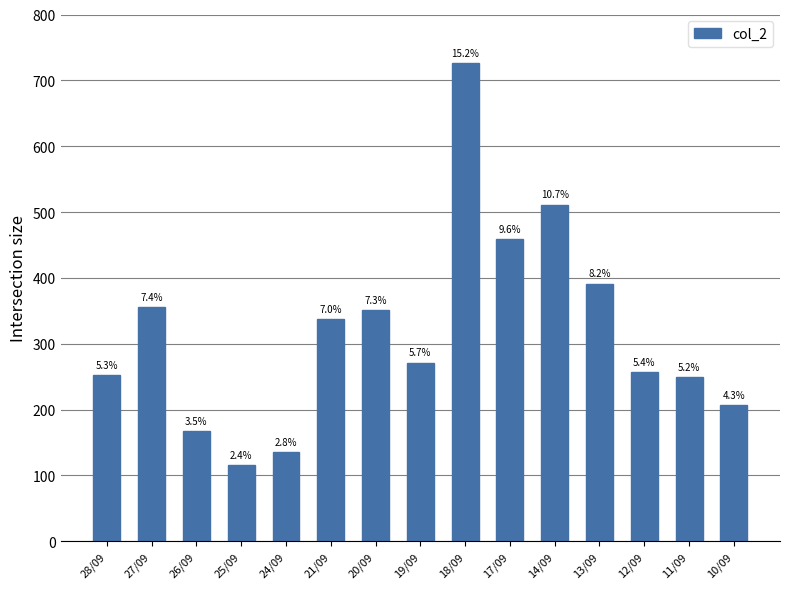

What is the difference between the maximum and minimum values?

611